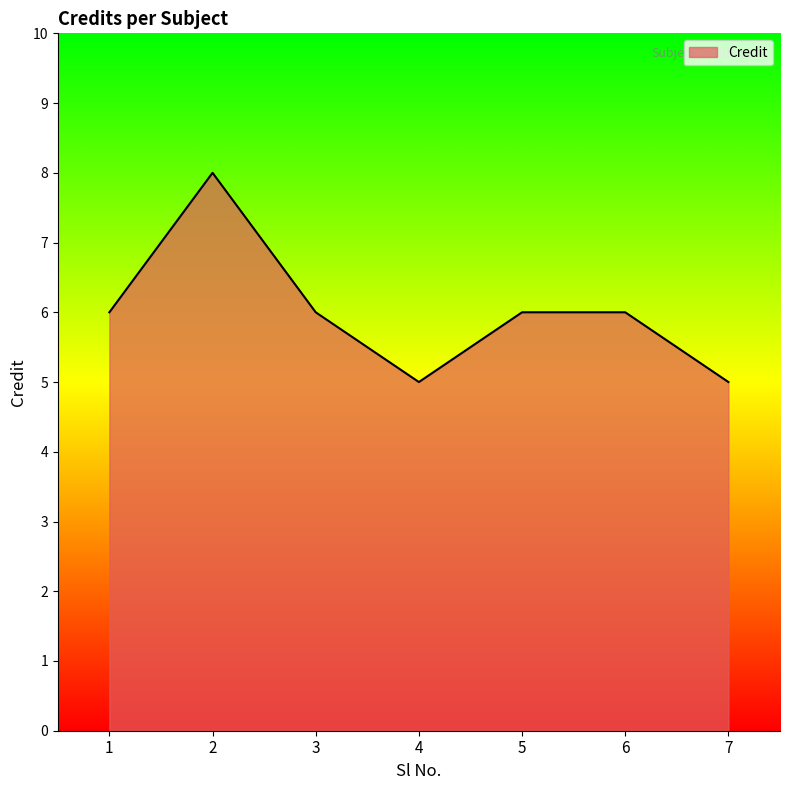

What is the smallest value displayed?

5